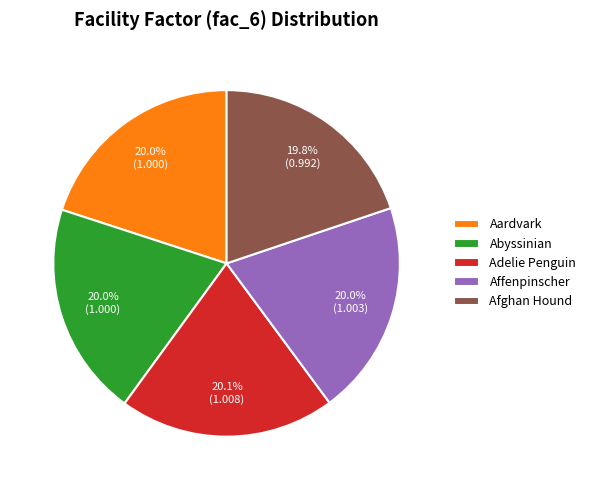

What percentage is the Aardvark slice, to the nearest percent?

20%